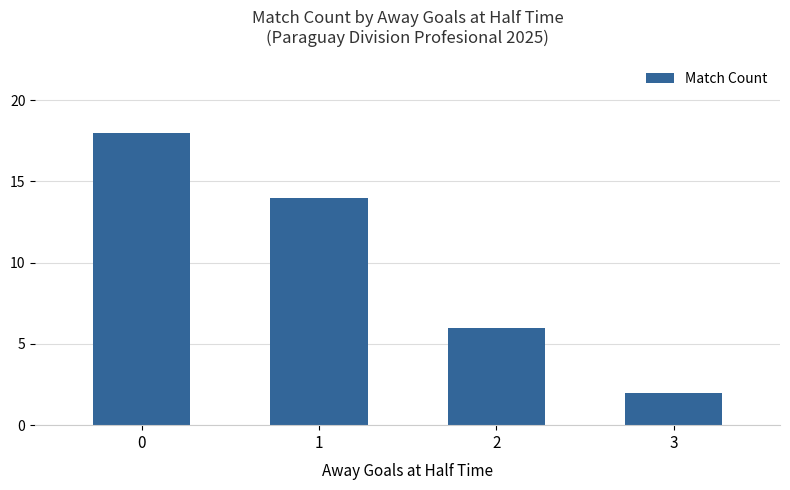

How many data points does each series have?

4